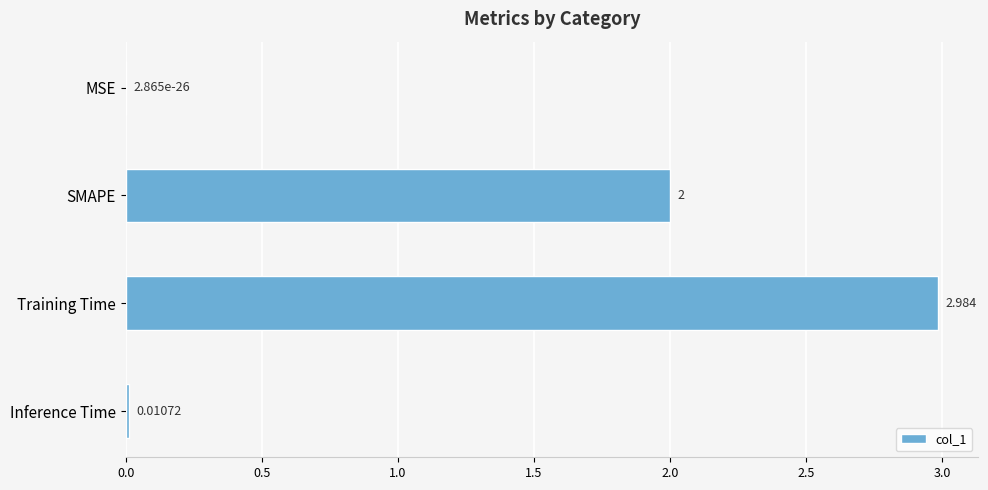

At which label is the value closest to 1?

Inference Time